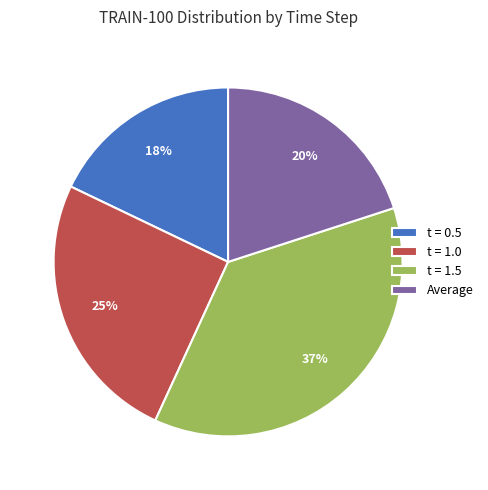

Count the number of slices in the pie.

4